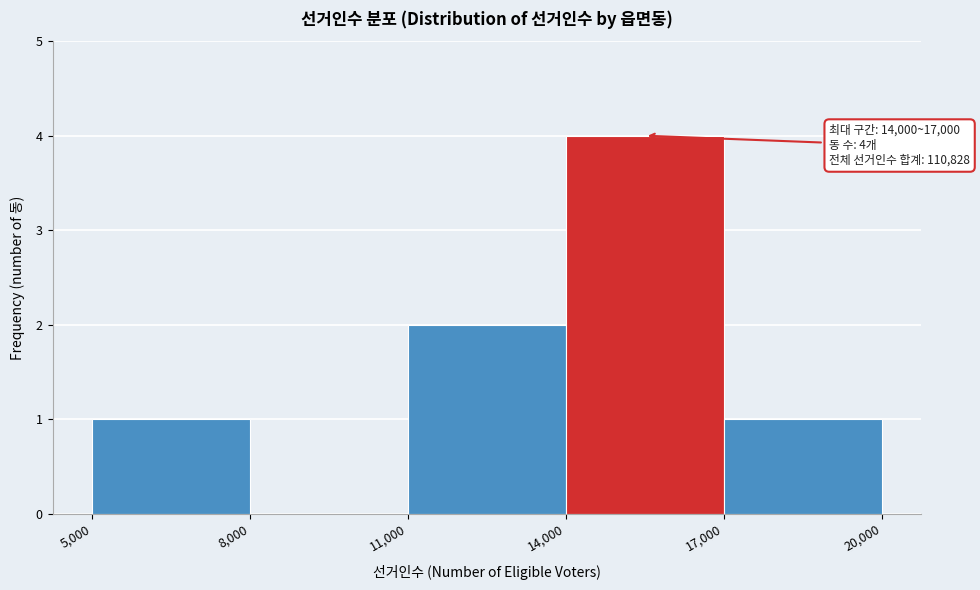

Over which range of the x-axis is the bar tallest?

14,000 to 17,000